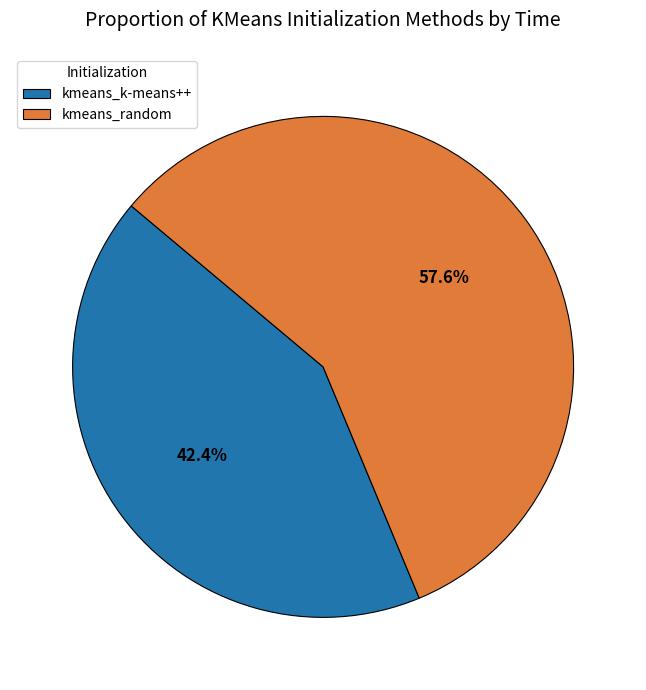

Is it true that kmeans_random is 58% of the pie?

True